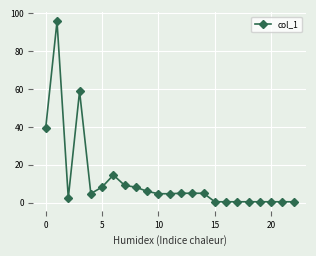

What is the greatest value displayed?

95.8